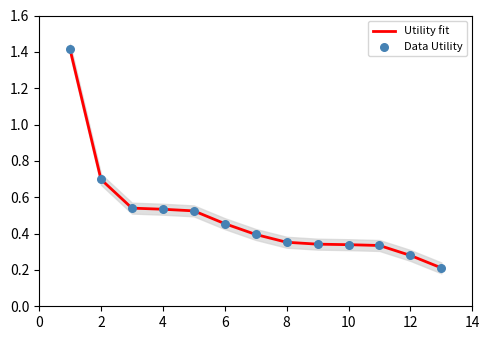

Which series has the largest Y range (max minus min)?

Utility fit